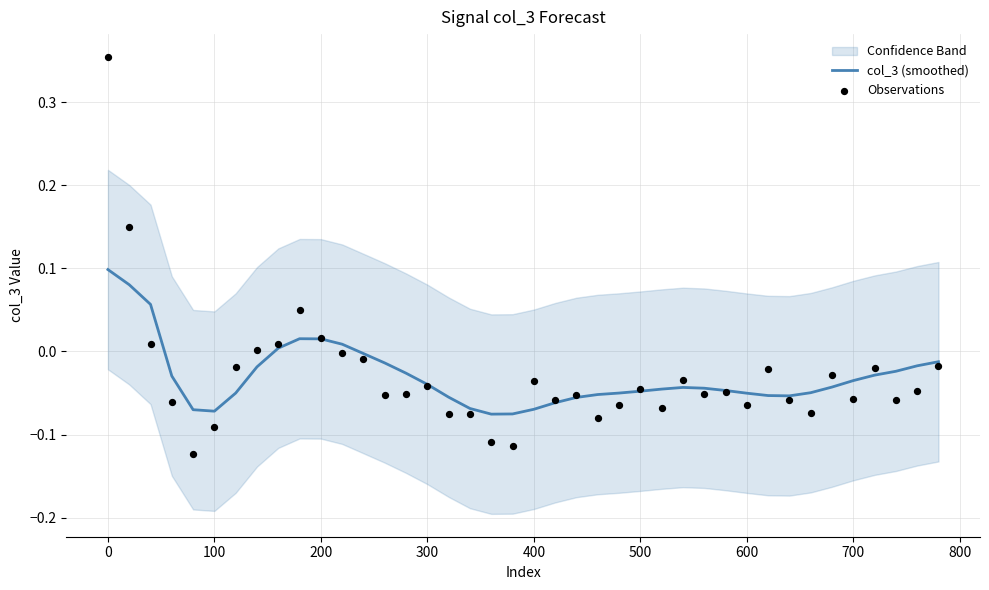

Which series reaches the maximum Y coordinate?

Observations